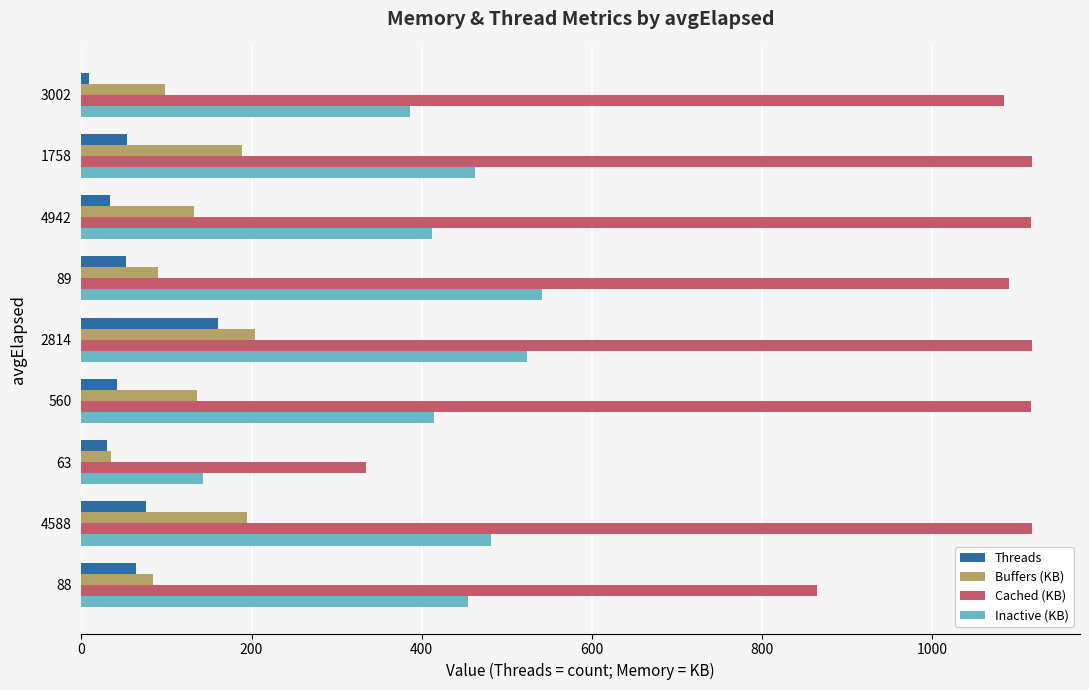

Which label corresponds to the smallest value in the chart?

3002